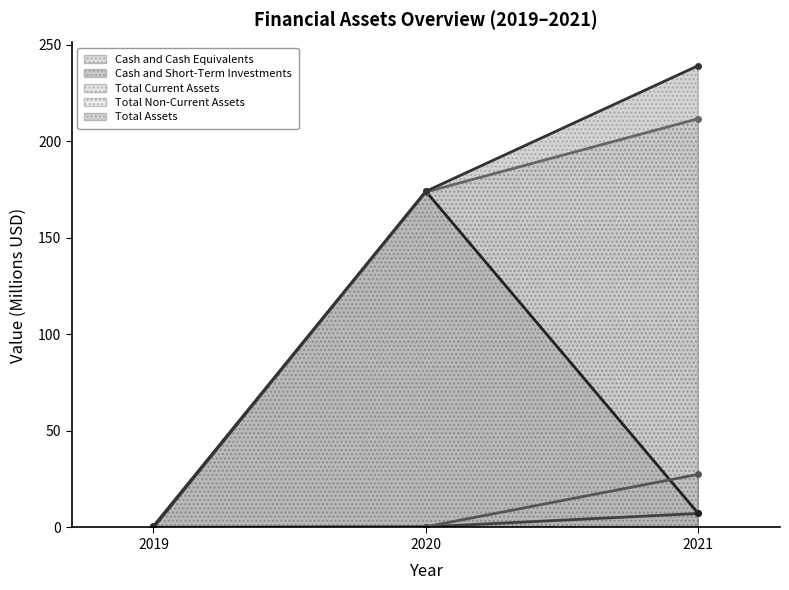

What is the minimum value for Total Current Assets?

0.1